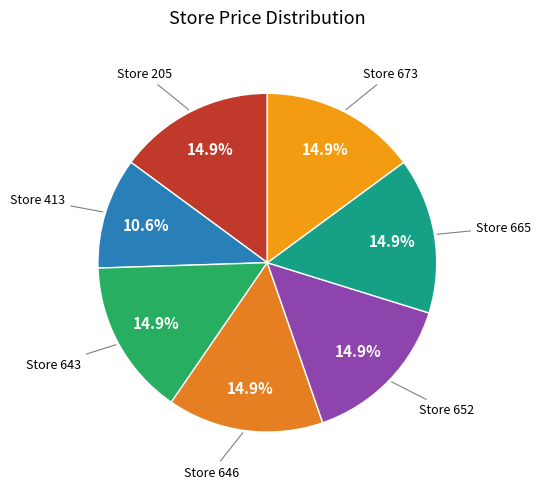

Is there a majority slice in this chart?

No